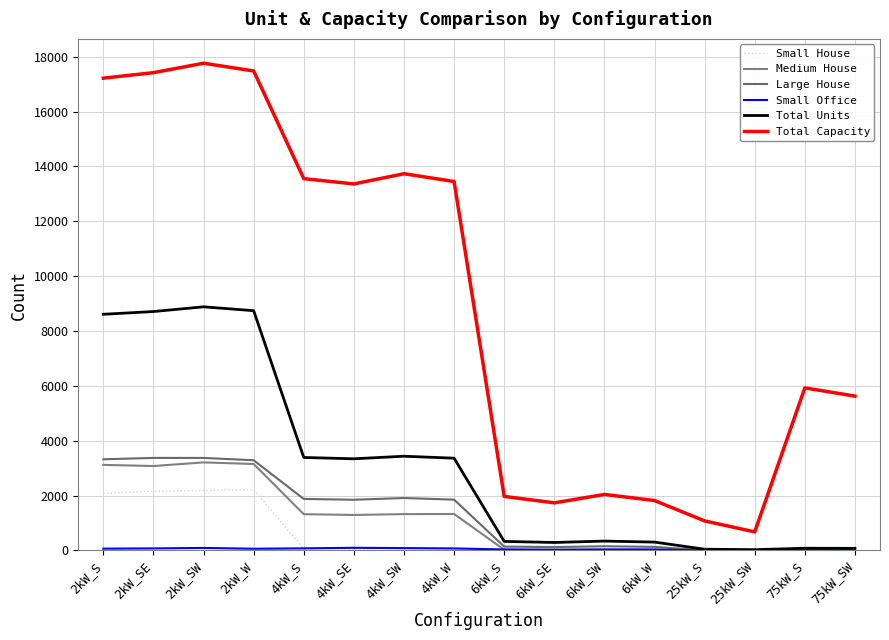

Does the chart have visible grid lines?

Yes